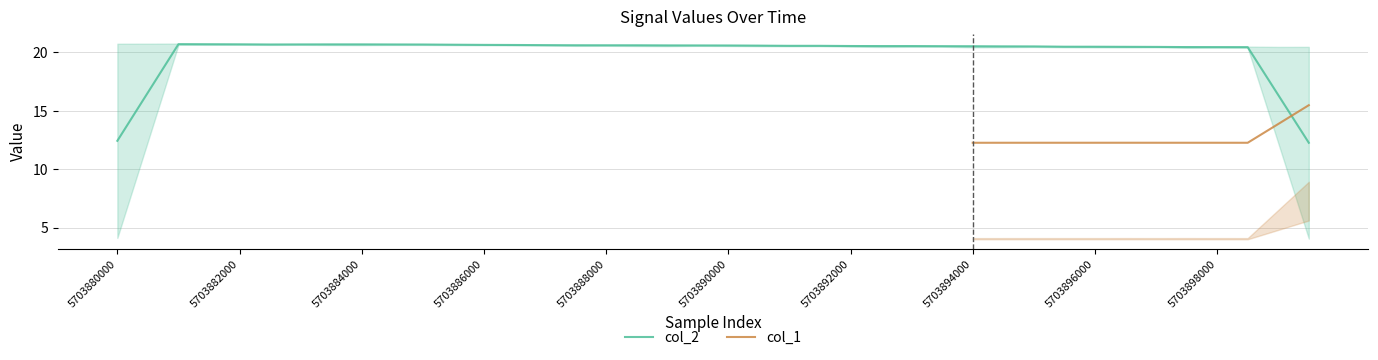

What is the highest value of the col_2 series?

20.7